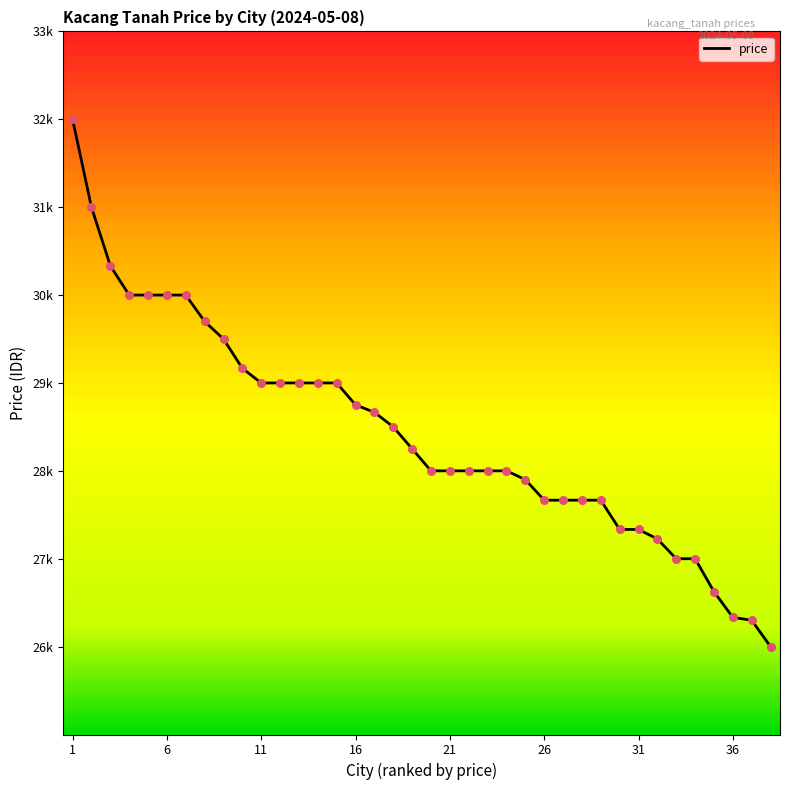

Is this an area chart (filled region under the line)?

No